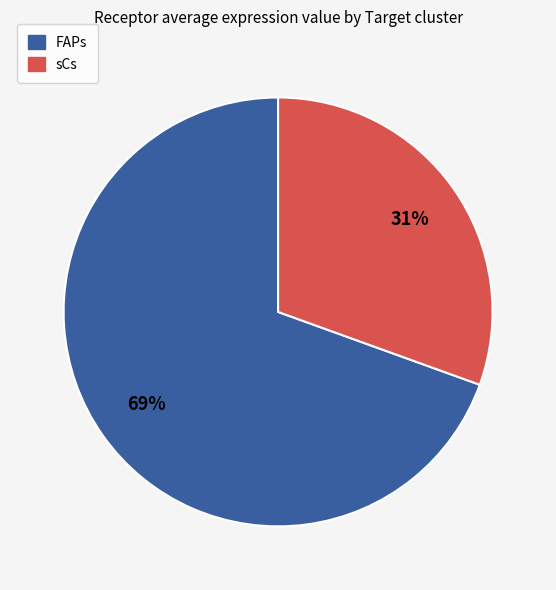

To the nearest percent, what is the average slice percentage?

50%